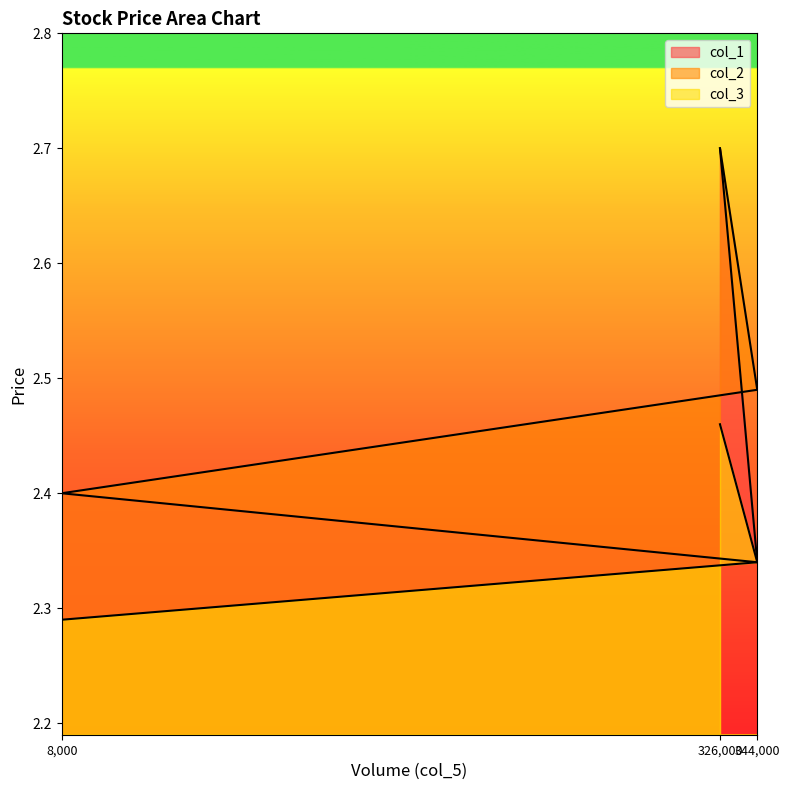

What is the difference between the maximum and minimum values in the col_1 series?

0.4